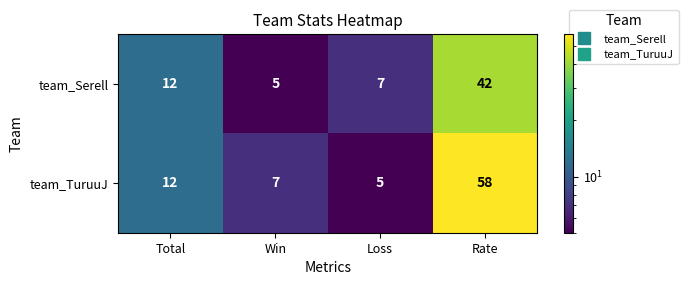

Which series changed the most between Loss and Rate?

team_TuruuJ